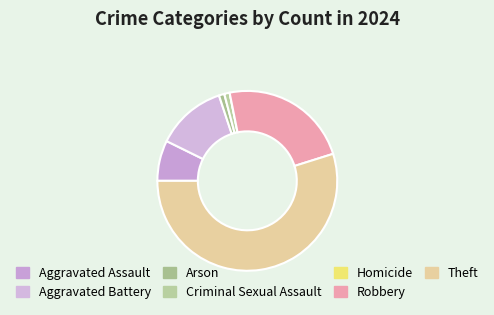

Rank the categories by value from highest to lowest.

Theft, Robbery, Aggravated Battery, Aggravated Assault, Arson, Criminal Sexual Assault, Homicide